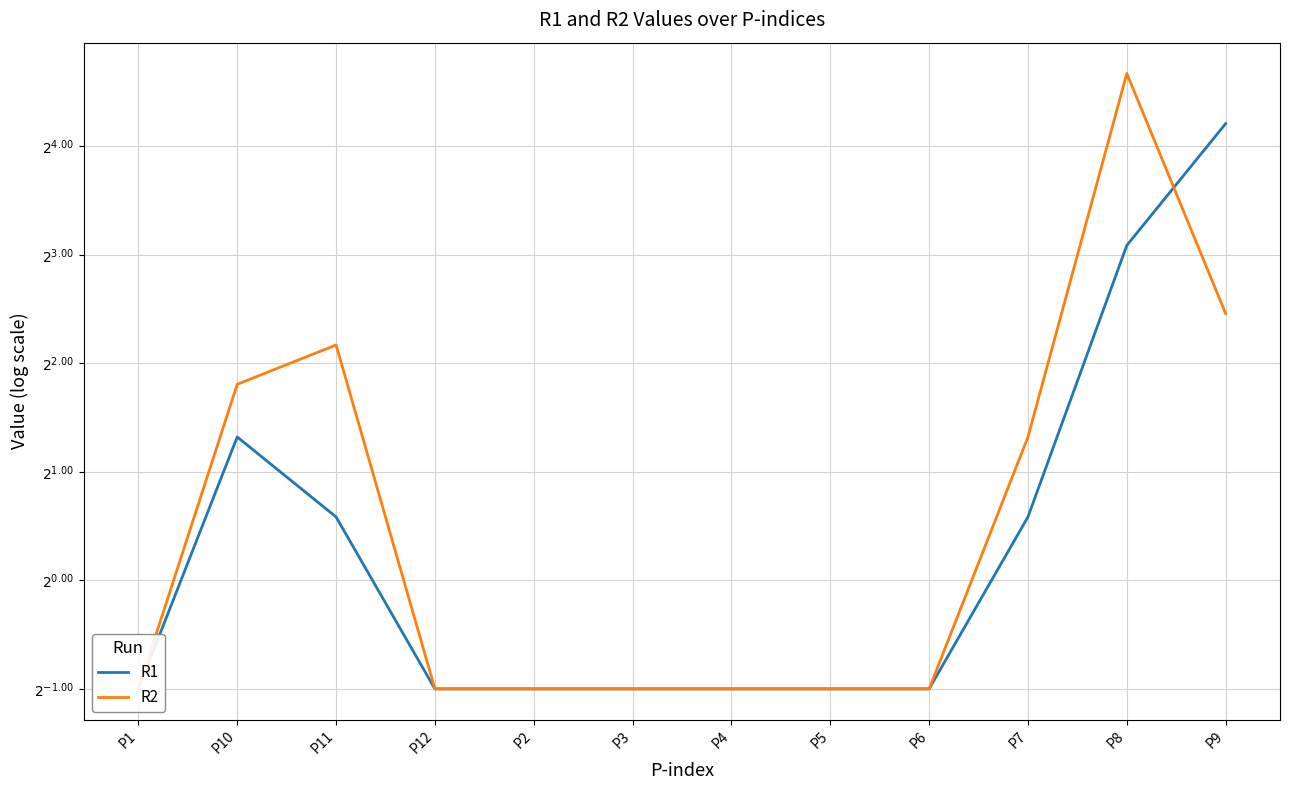

What are all the series names shown in the legend?

R1, R2